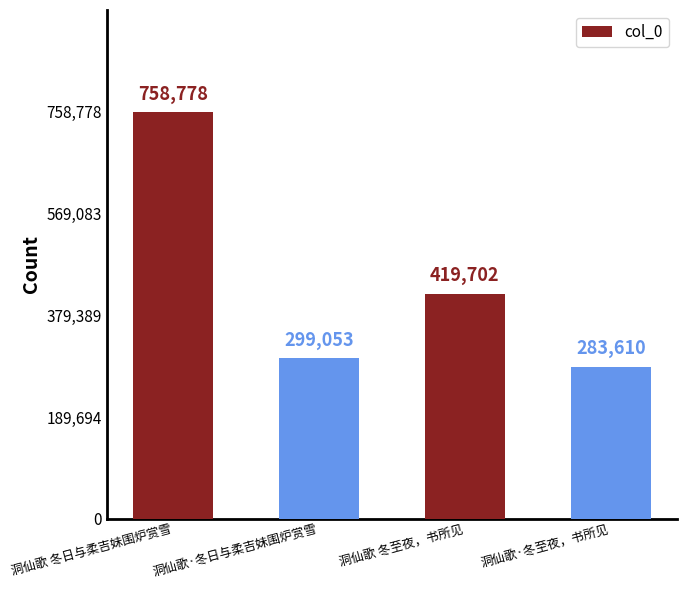

True or false: the data shows 251353 at 洞仙歌 冬至夜，书所见.

False